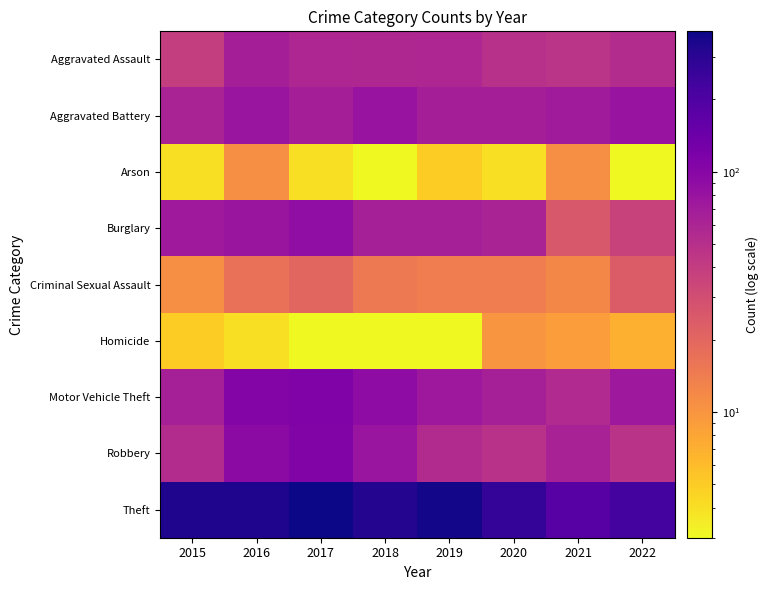

At which category does the chart reach its minimum across all series?

2018